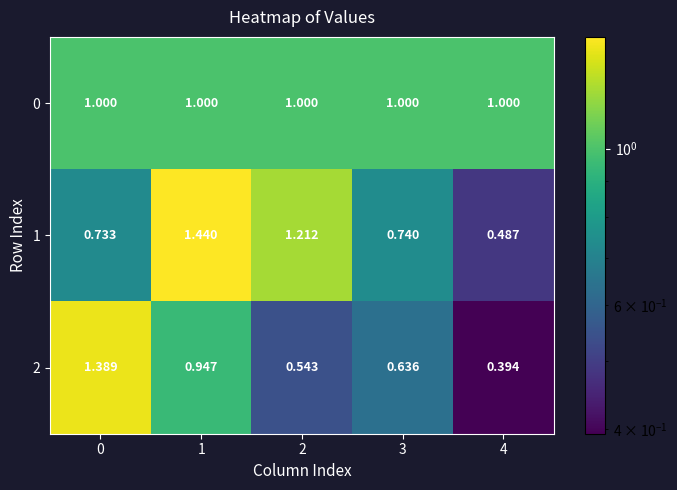

Is the value of 2 at 3 greater than the value of 1 at 4?

Yes